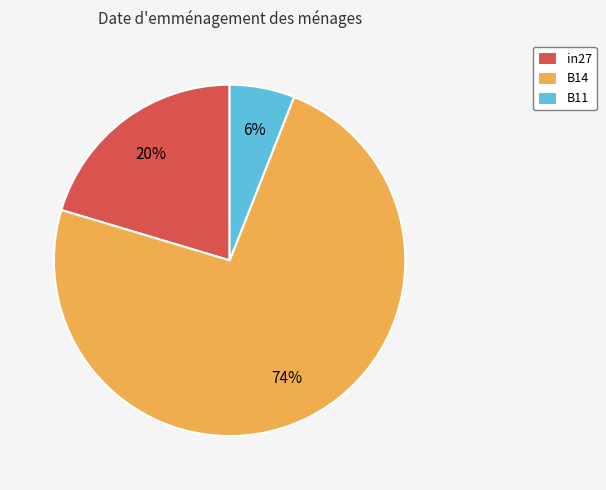

Do B11 and B14 together represent more than half of the pie?

Yes